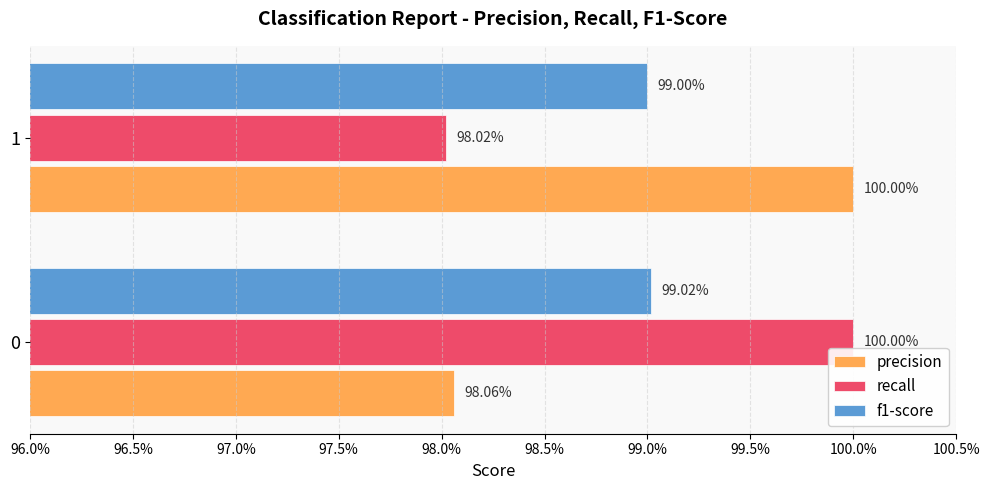

How many f1-score values are between 0 and 1?

2